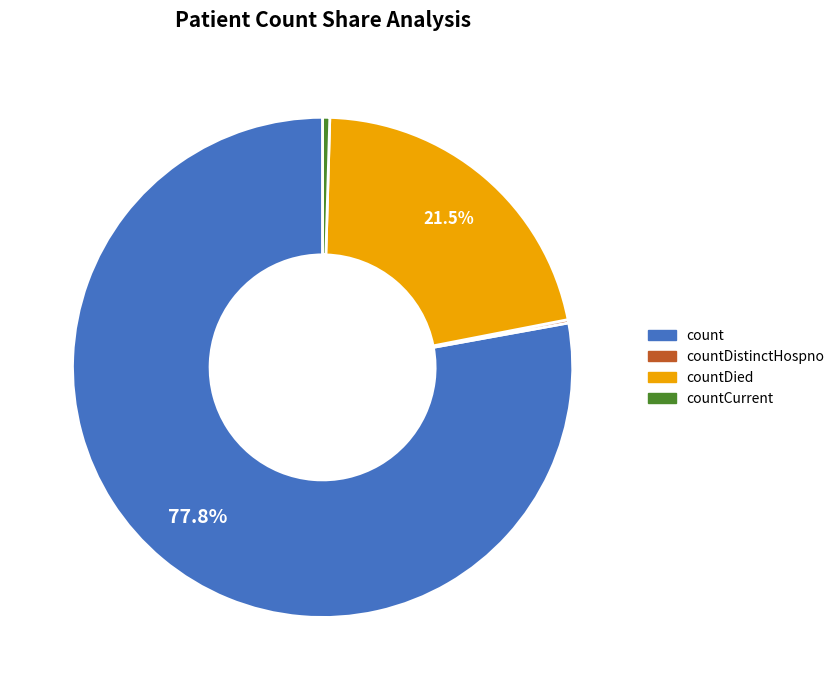

Is there a majority slice in this chart?

Yes